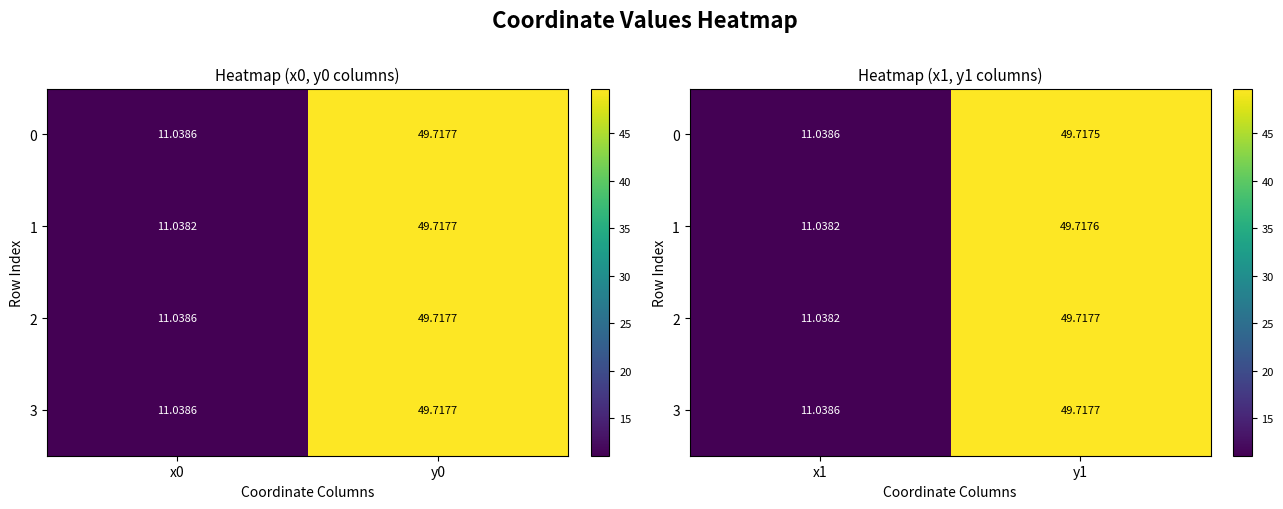

What is the difference between the 3 values at y1 and x1?

38.7